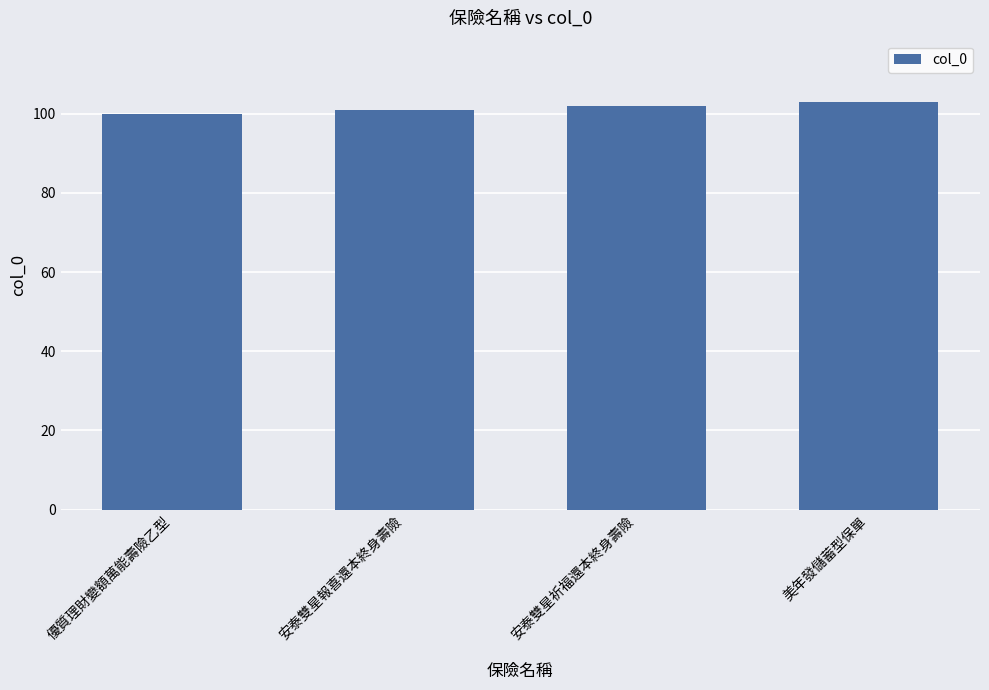

How many distinct data groups are displayed?

1